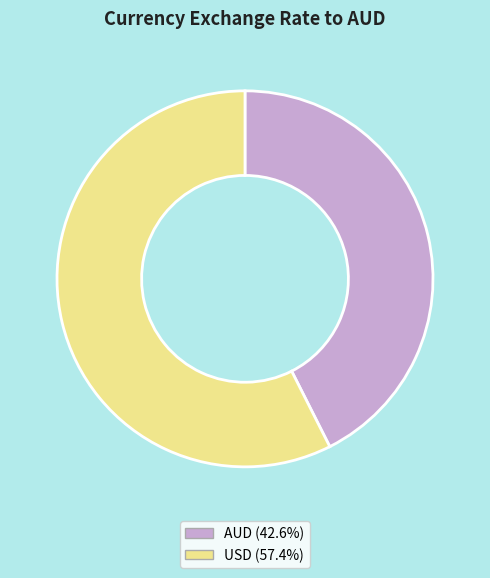

Approximately how many times larger is the value at AUD (42.6%) compared to USD (57.4%)?

0.7